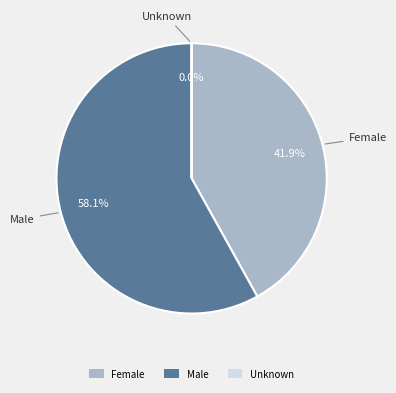

What portion of the pie excludes Male?

41.9%